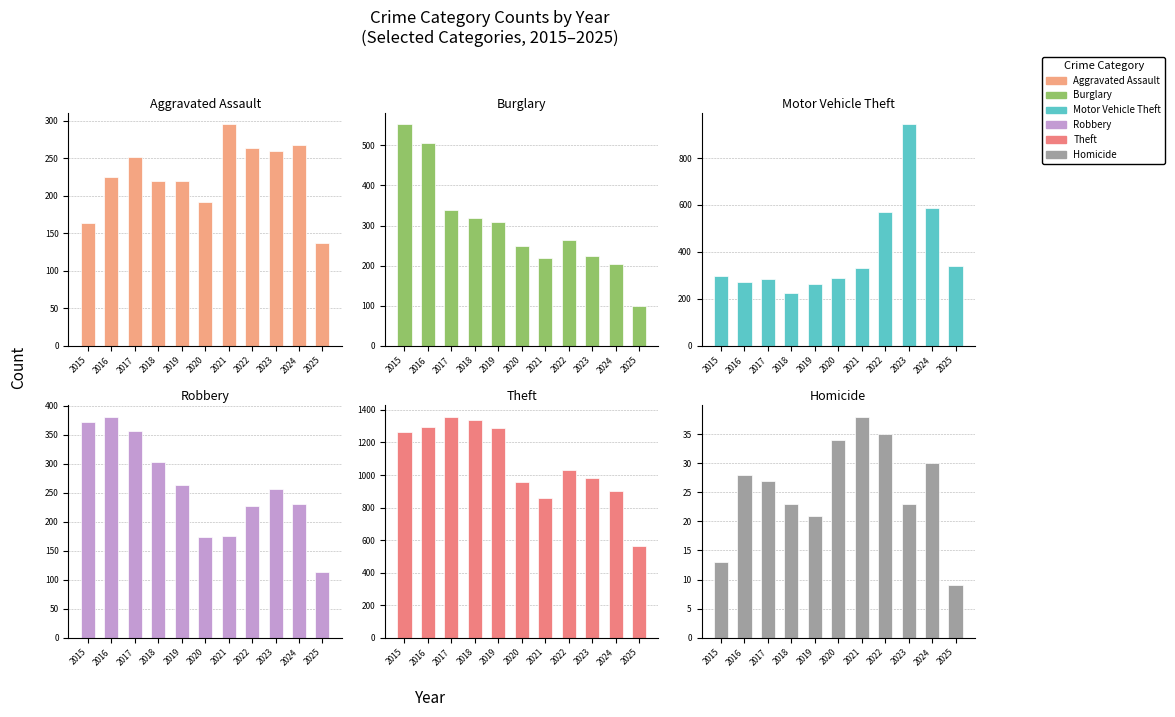

At how many categories does at least one series exceed 1137?

5